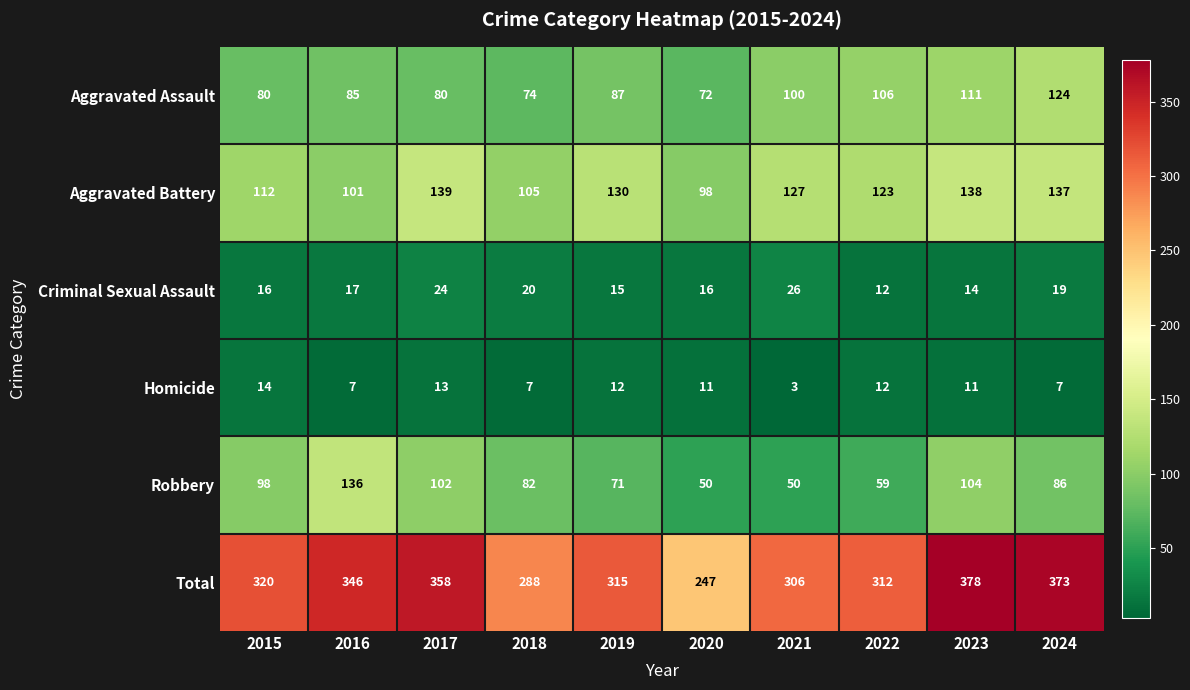

Rank the series at 2015 from highest to lowest value.

Total, Aggravated Battery, Robbery, Aggravated Assault, Criminal Sexual Assault, Homicide